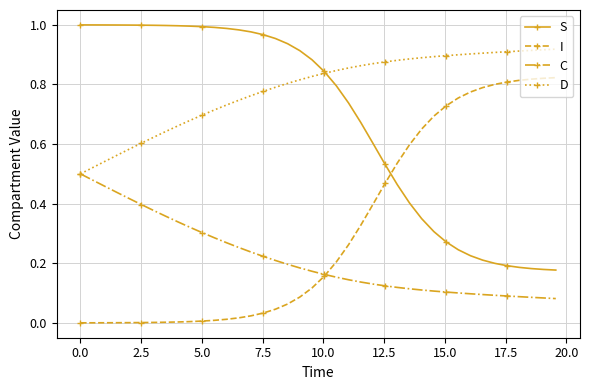

True or false: I and D intersect in this chart.

False